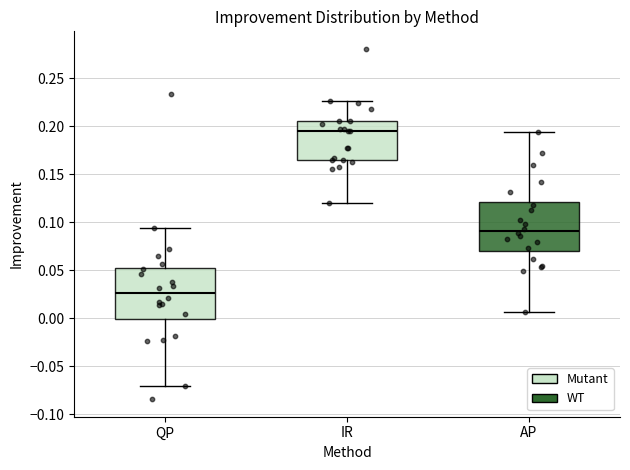

Where does the lower whisker of the box for IR end on the y-axis? The values are not printed on the chart, so give them approximately, as read against the axis.

0.120